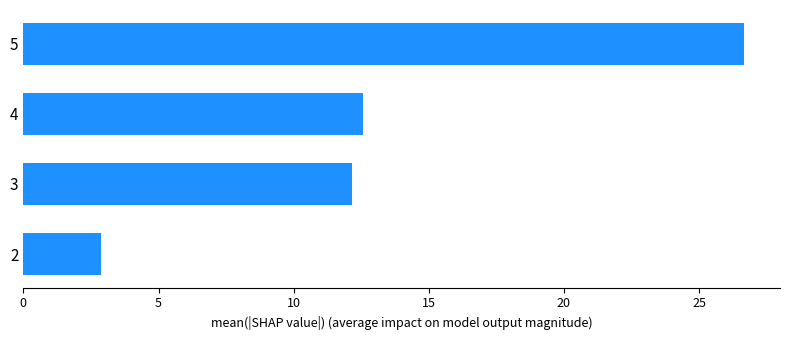

How many data points are less than 12?

1